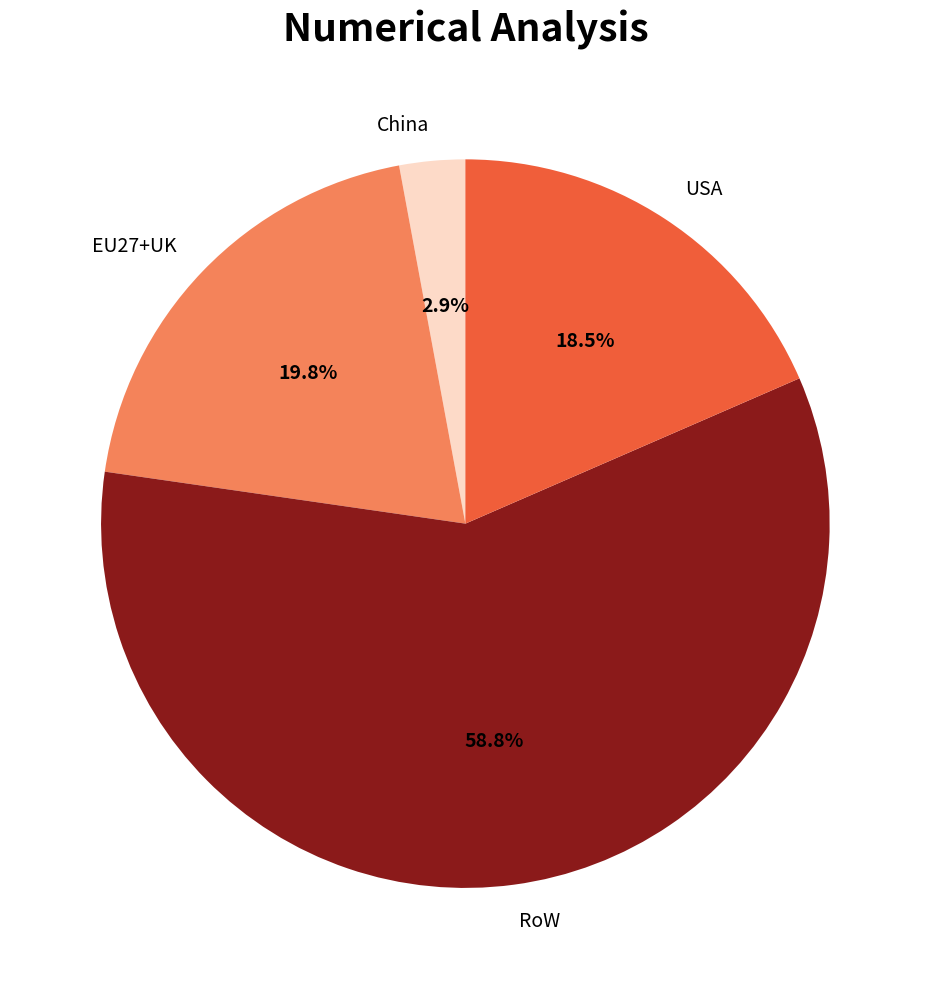

Rank the categories by value from highest to lowest.

RoW, EU27+UK, USA, China